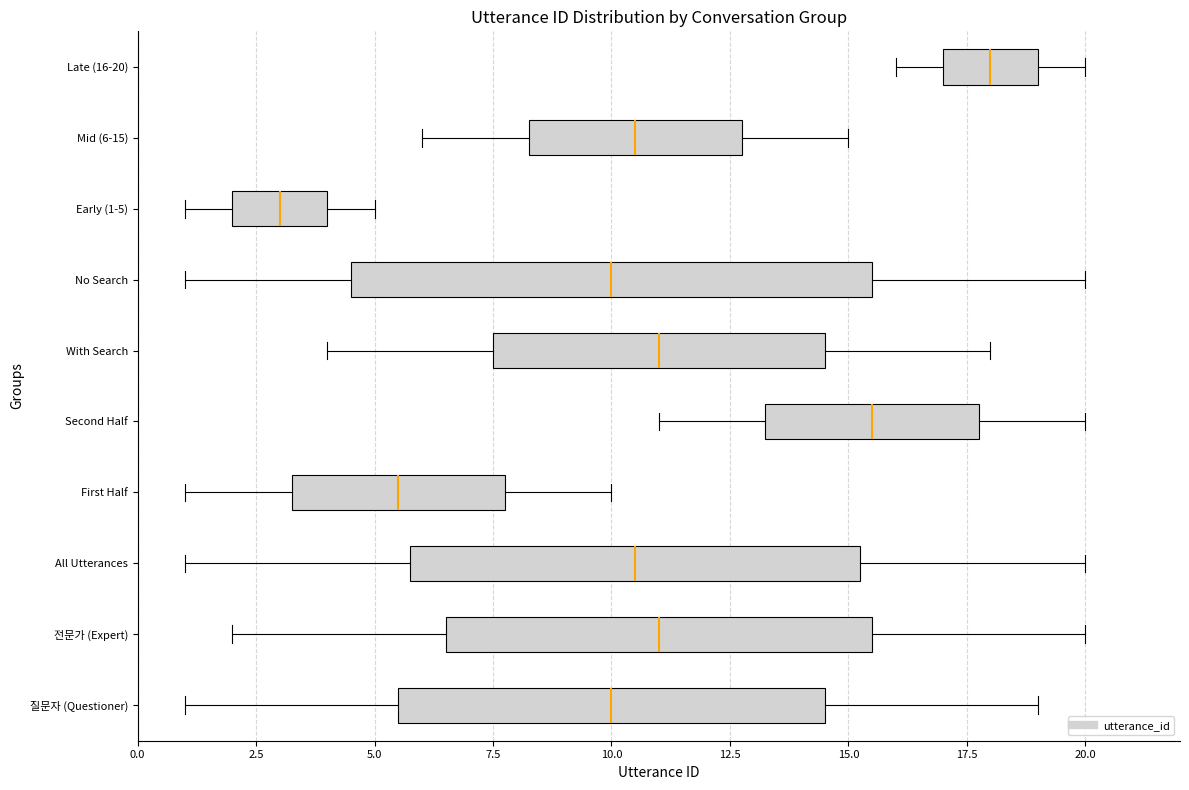

Reading bottom to top, transcribe this box plot: for each box, give where its median line is, the range the box spans, and where its two whiskers end, as read against the x-axis. The values are not printed on the chart, so give them approximately, as read against the axis.

질문자 (Questioner): median 10.0, box 5.5 to 14.5, whiskers 1.0 to 19.0
전문가 (Expert): median 11.0, box 6.5 to 15.5, whiskers 2.0 to 20.0
All Utterances: median 10.5, box 6.0 to 15.5, whiskers 1.0 to 20.0
First Half: median 5.5, box 3.5 to 8.0, whiskers 1.0 to 10.0
Second Half: median 15.5, box 13.5 to 18.0, whiskers 11.0 to 20.0
With Search: median 11.0, box 7.5 to 14.5, whiskers 4.0 to 18.0
No Search: median 10.0, box 4.5 to 15.5, whiskers 1.0 to 20.0
Early (1-5): median 3.0, box 2.0 to 4.0, whiskers 1.0 to 5.0
Mid (6-15): median 10.5, box 8.5 to 13.0, whiskers 6.0 to 15.0
Late (16-20): median 18.0, box 17.0 to 19.0, whiskers 16.0 to 20.0